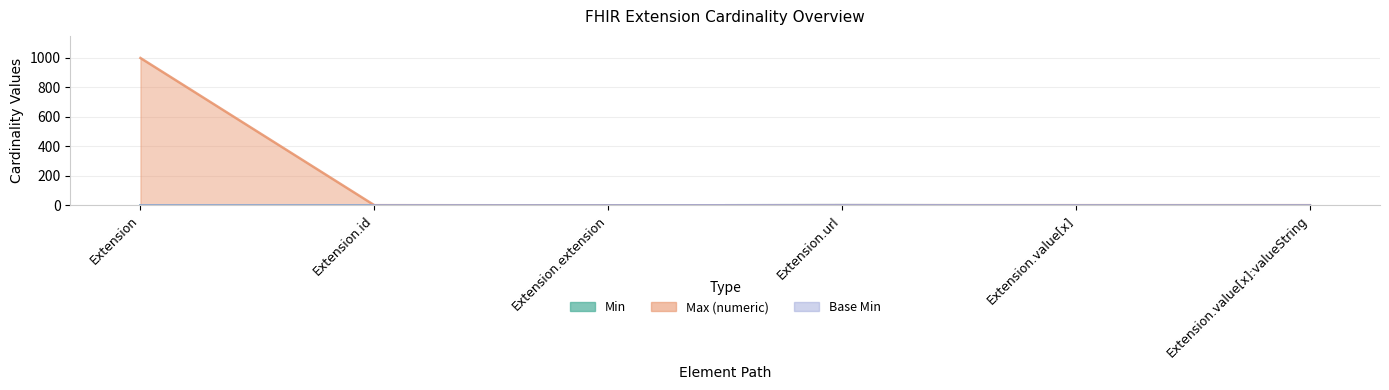

List the labels in order of Min value, largest first.

Extension.url, Extension, Extension.id, Extension.extension, Extension.value[x], Extension.value[x]:valueString